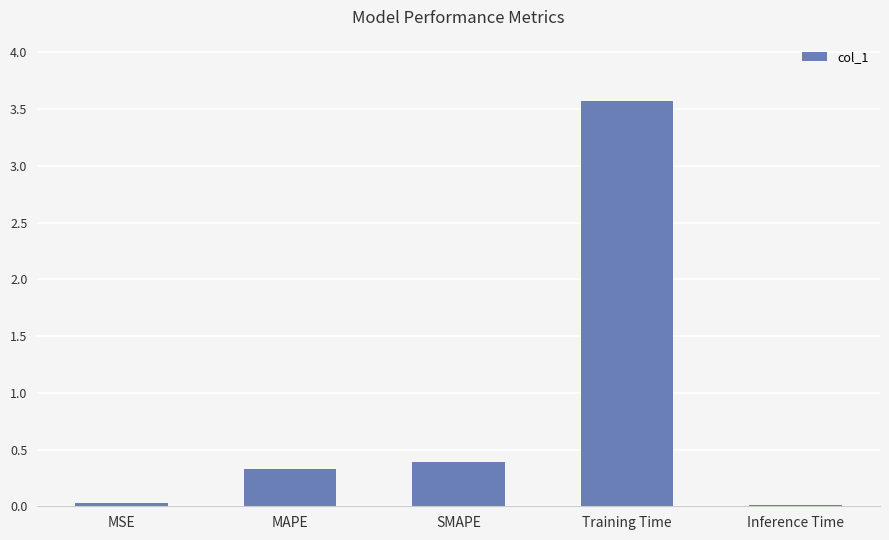

Which has a higher value, SMAPE or Training Time?

Training Time